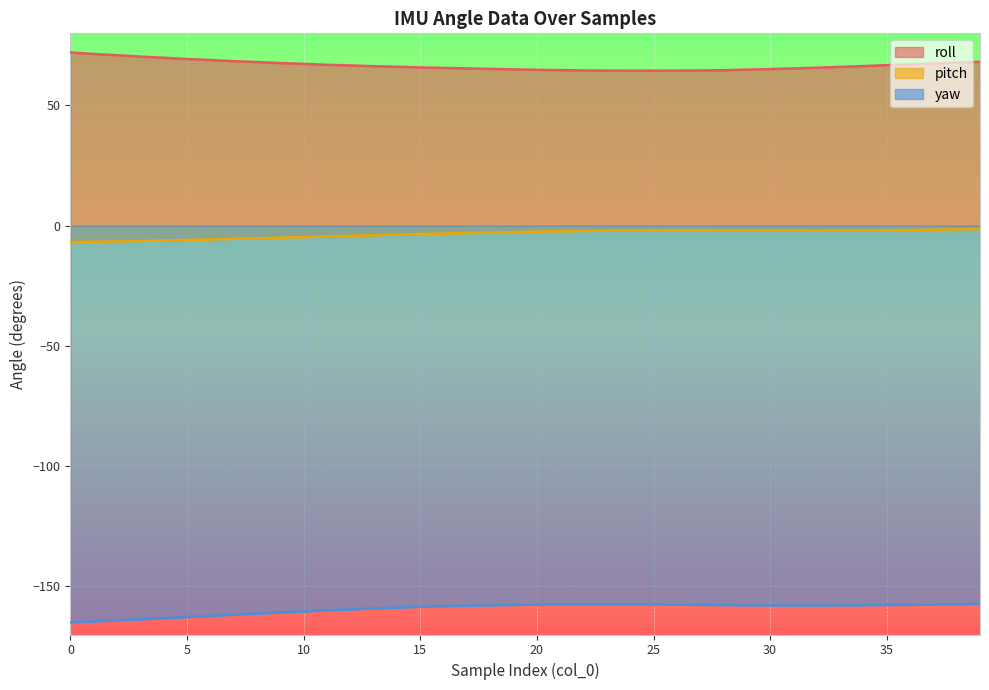

What is the value of the pitch point at the 15th from the left?

-3.7